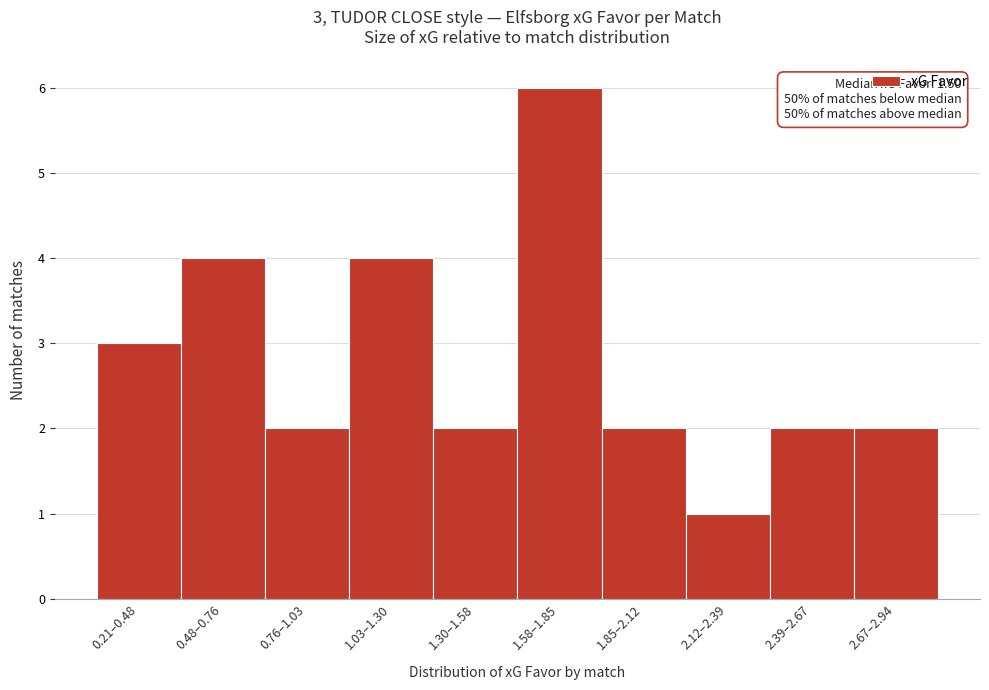

Reading left to right, what are all the values shown in this chart?

3	4	2	4	2	6	2	1	2	2